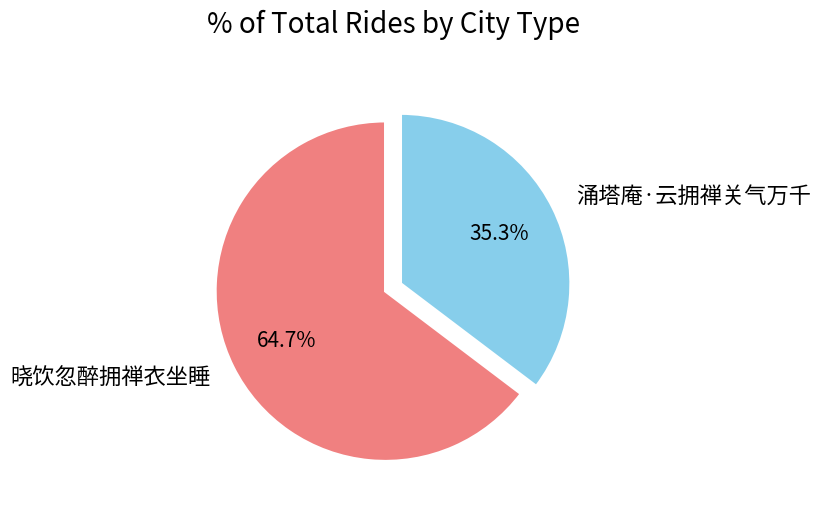

Between 晓饮忽醉拥禅衣坐睡 and 涌塔庵·云拥禅关气万千, which is larger?

晓饮忽醉拥禅衣坐睡